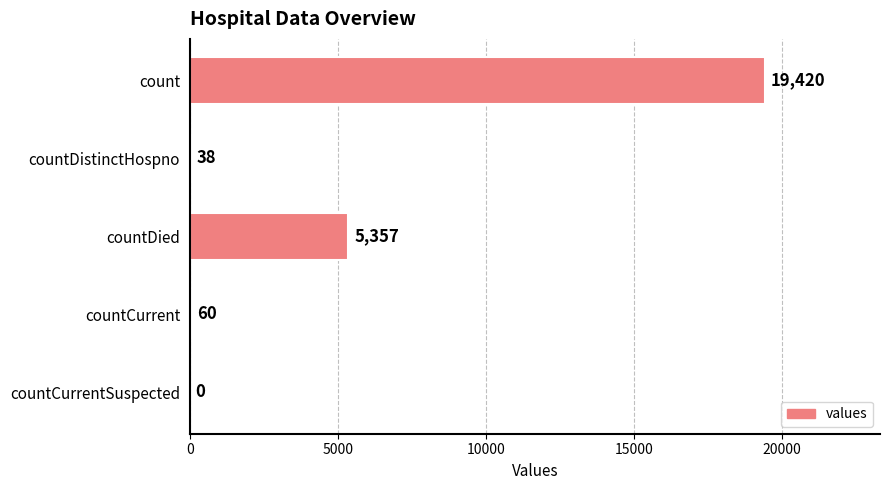

Reading top to bottom, list all the values displayed in this chart.

count=19420	countDistinctHospno=38	countDied=5357	countCurrent=60	countCurrentSuspected=0